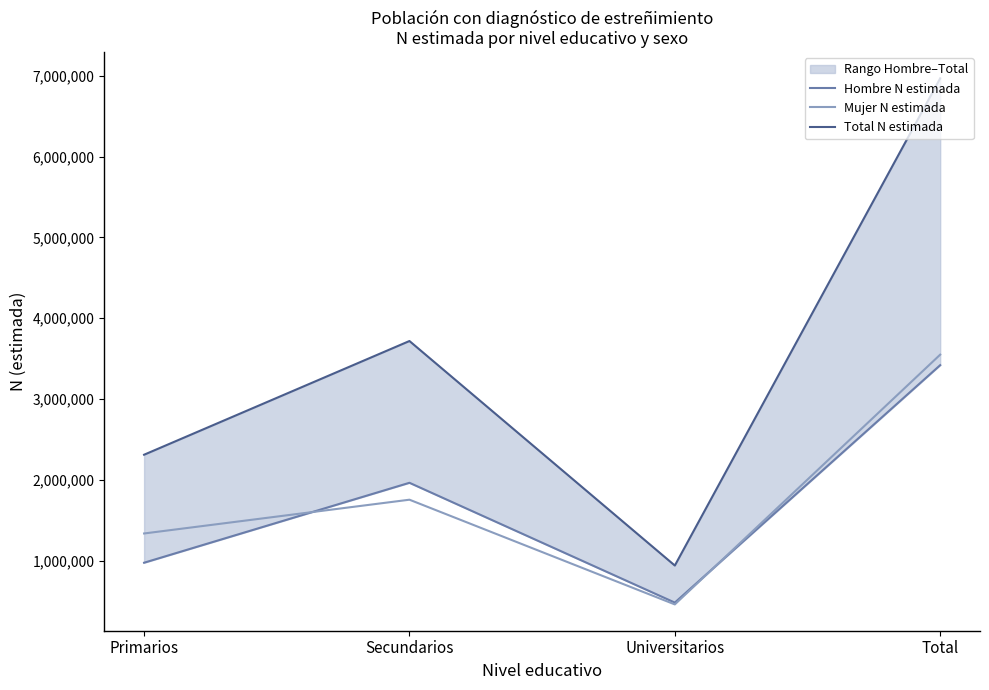

What is the label of the 2nd point from the left?

Secundarios